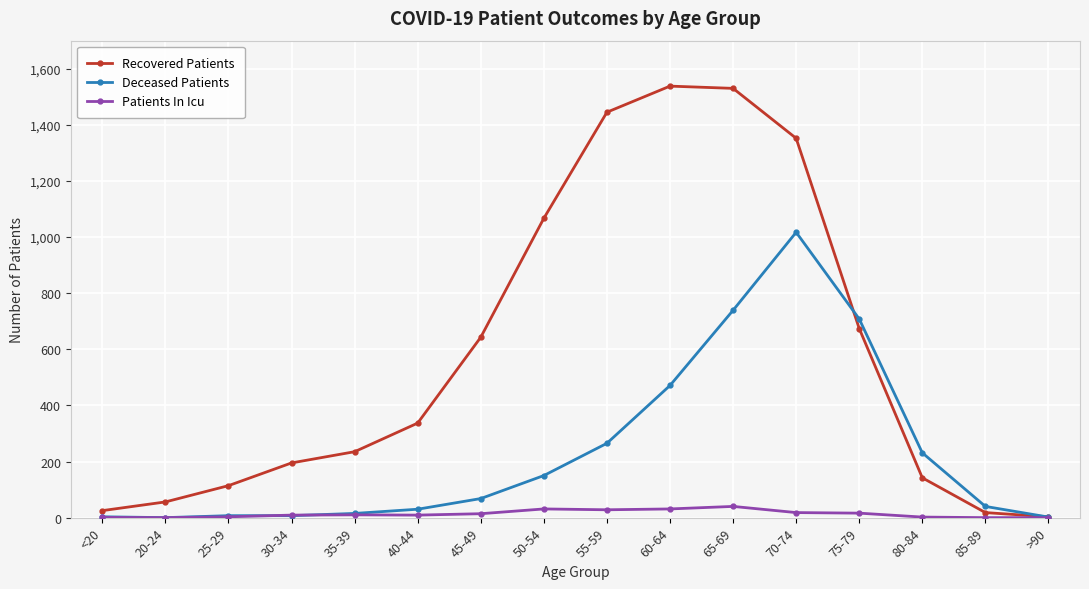

What is the value of the Patients In Icu point at the 9th from the left?

28